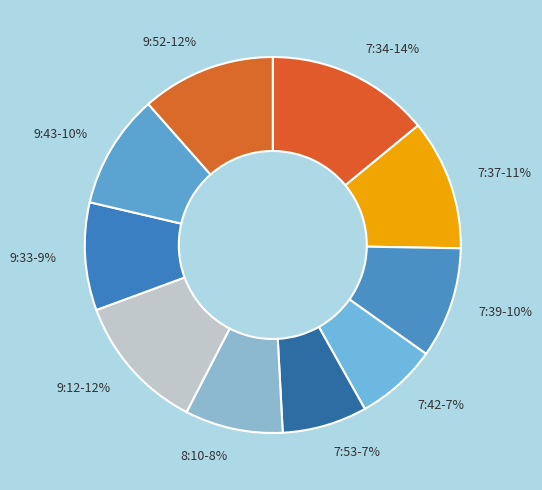

To the nearest percent, what portion does 9:52 represent?

12%